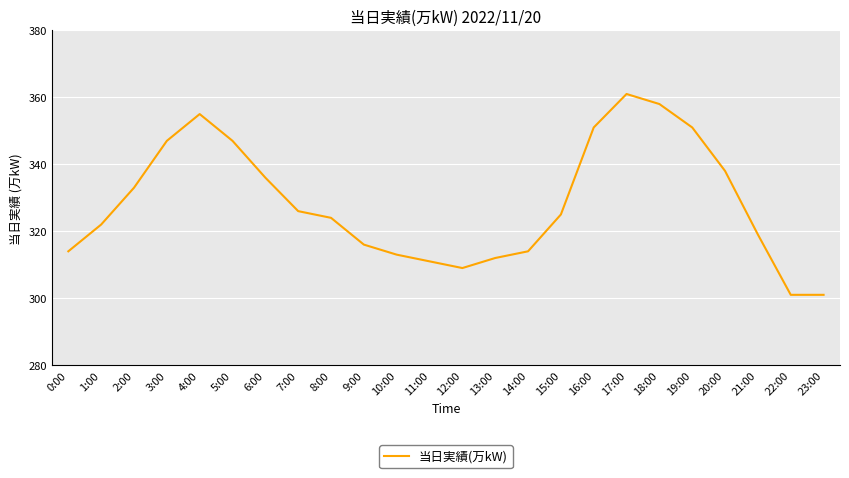

What is the sum of the values at 12:00 and 4:00?

664